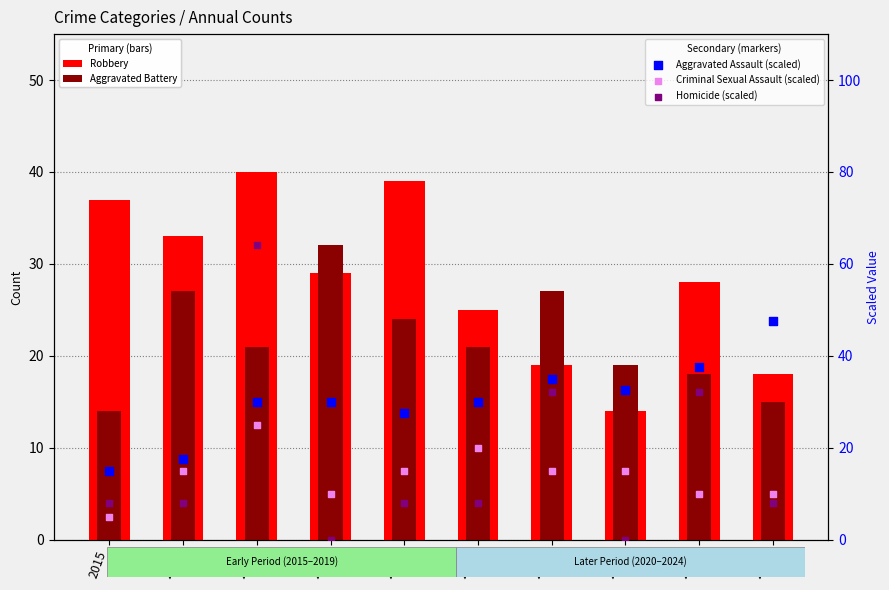

Which series contains the lowest Y value?

Homicide (scaled)